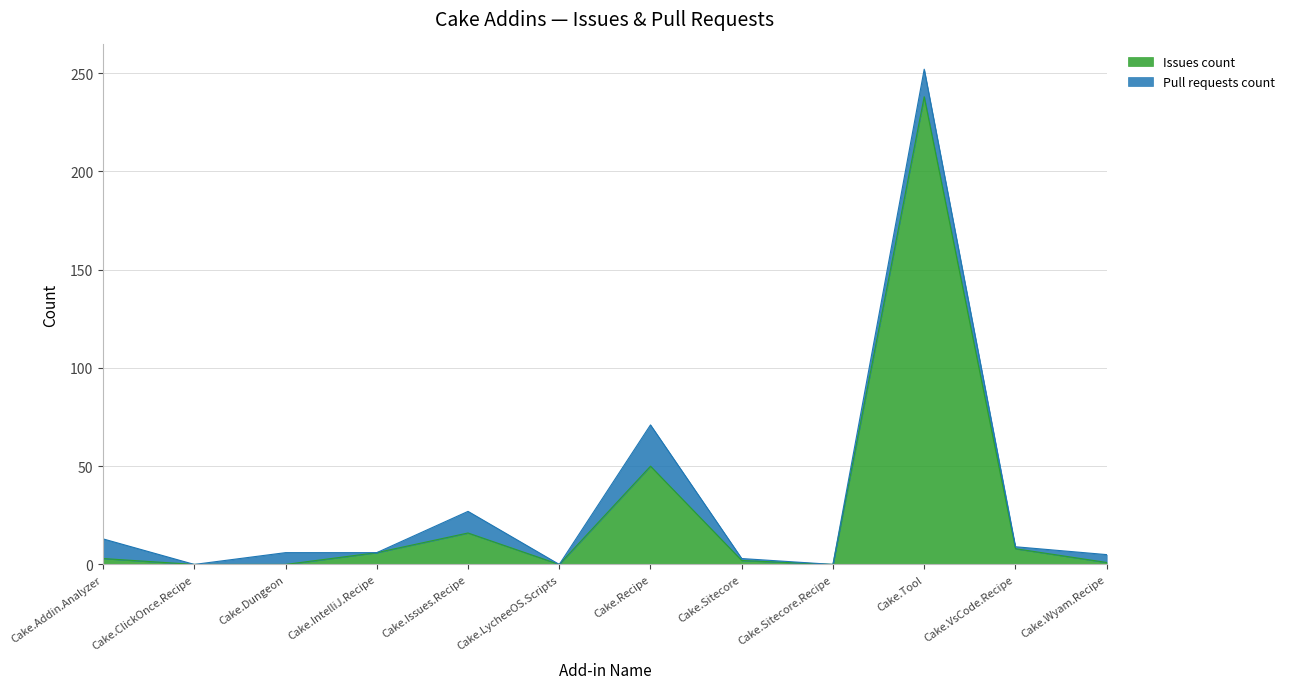

Which label corresponds to the largest value in the chart?

Cake.Tool